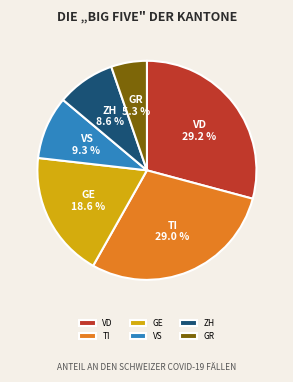

Does any single category account for the majority?

No